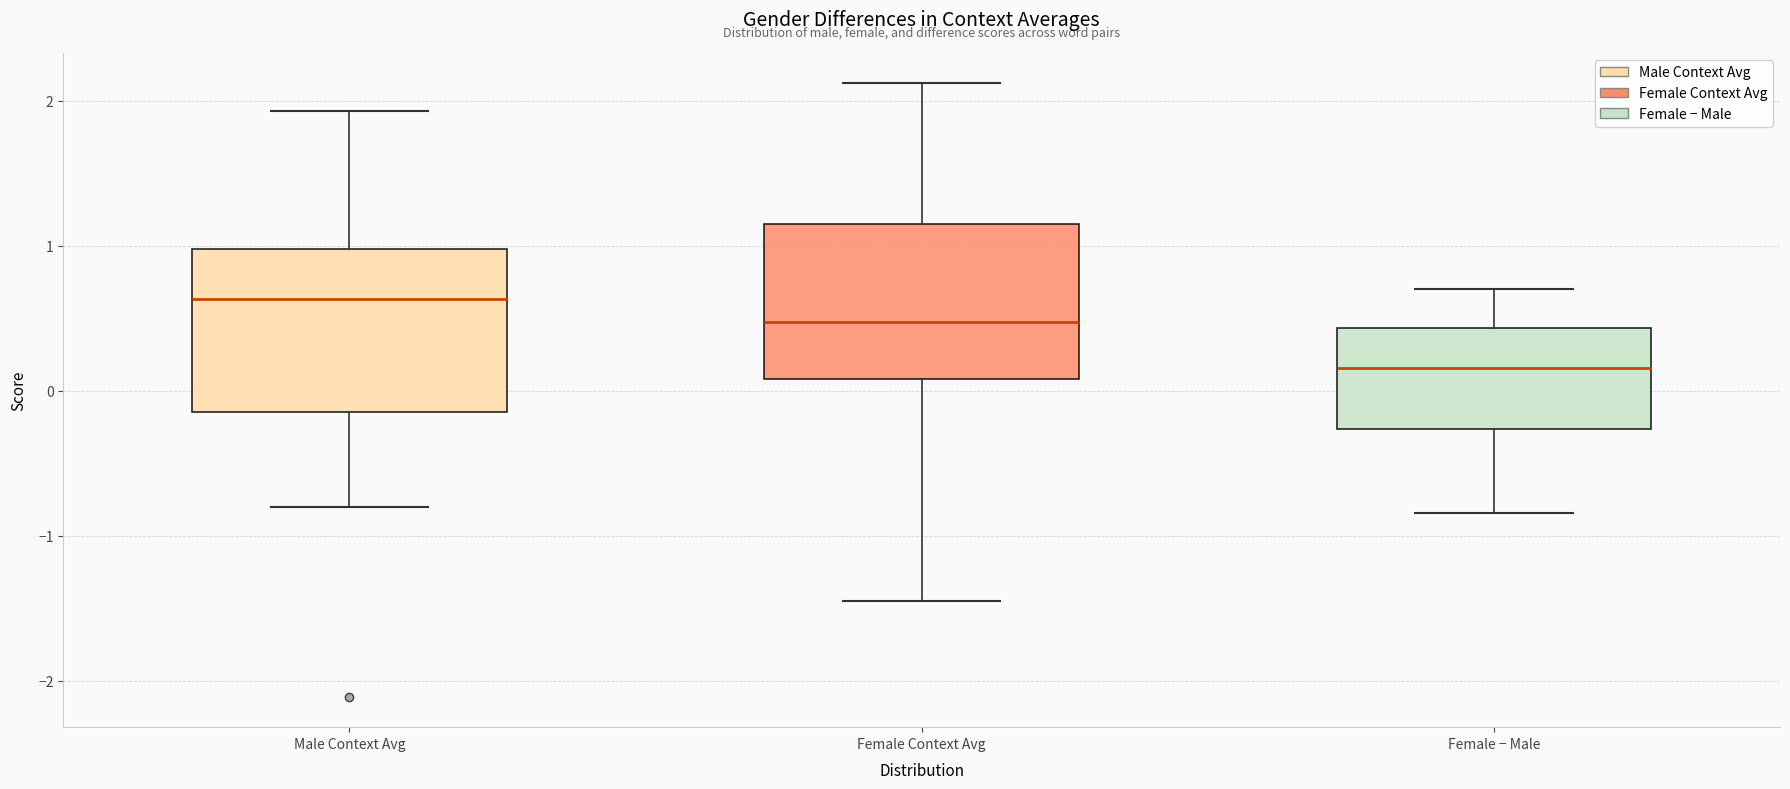

Reading left to right, transcribe this box plot: for each box, give where its median line is, the range the box spans, and where its two whiskers end, as read against the y-axis. The values are not printed on the chart, so give them approximately, as read against the axis.

Male Context Avg: median 0.6, box -0.1 to 1.0, whiskers -0.8 to 1.9
Female Context Avg: median 0.5, box 0.1 to 1.2, whiskers -1.5 to 2.1
Female − Male: median 0.2, box -0.3 to 0.4, whiskers -0.8 to 0.7